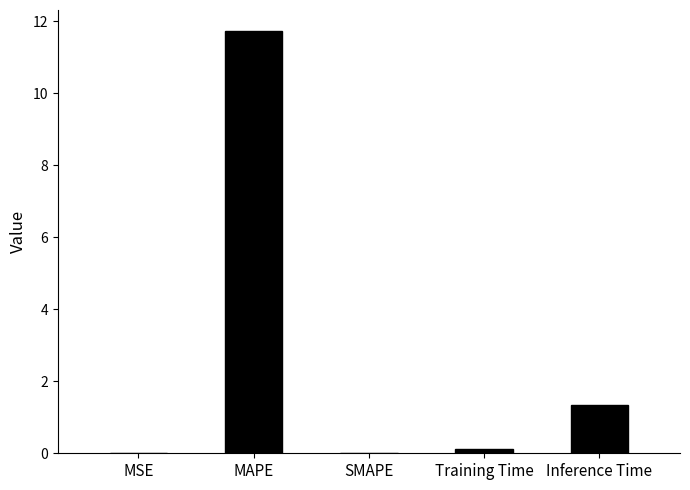

What is the greatest value displayed?

11.7